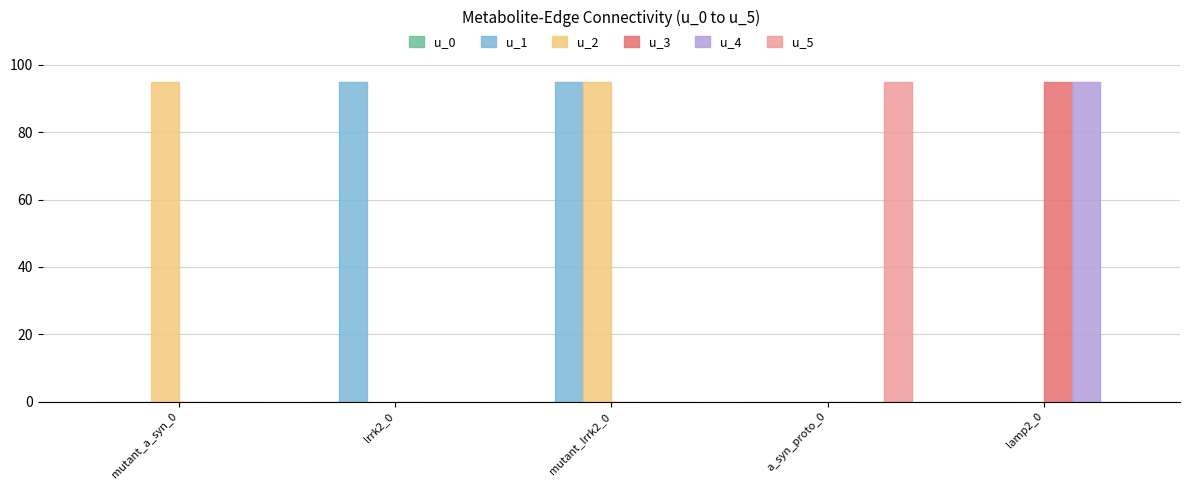

Which series changed the most between lrrk2_0 and mutant_lrrk2_0?

u_2